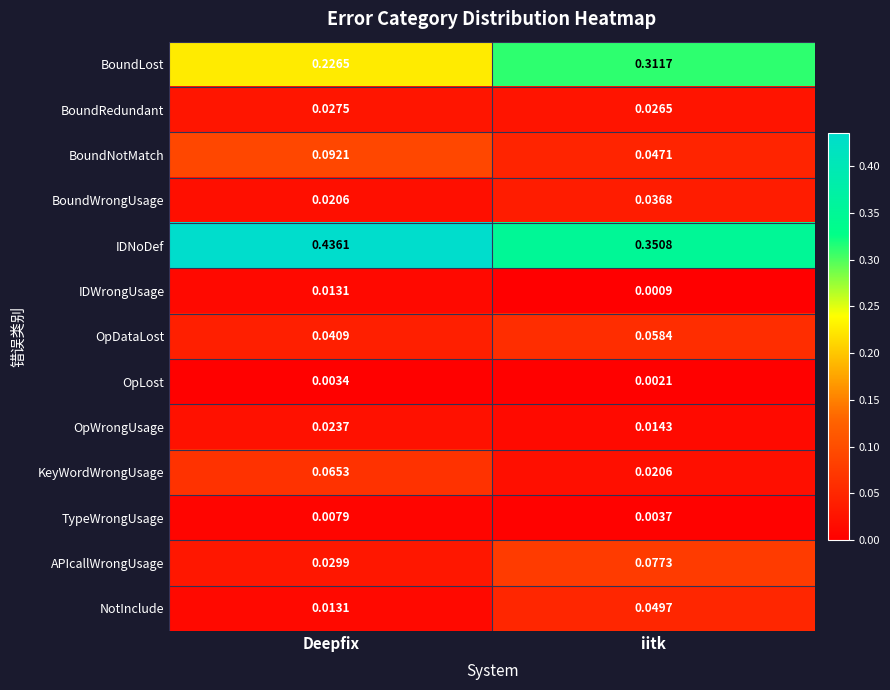

At which category is the sum across all series the highest?

Deepfix